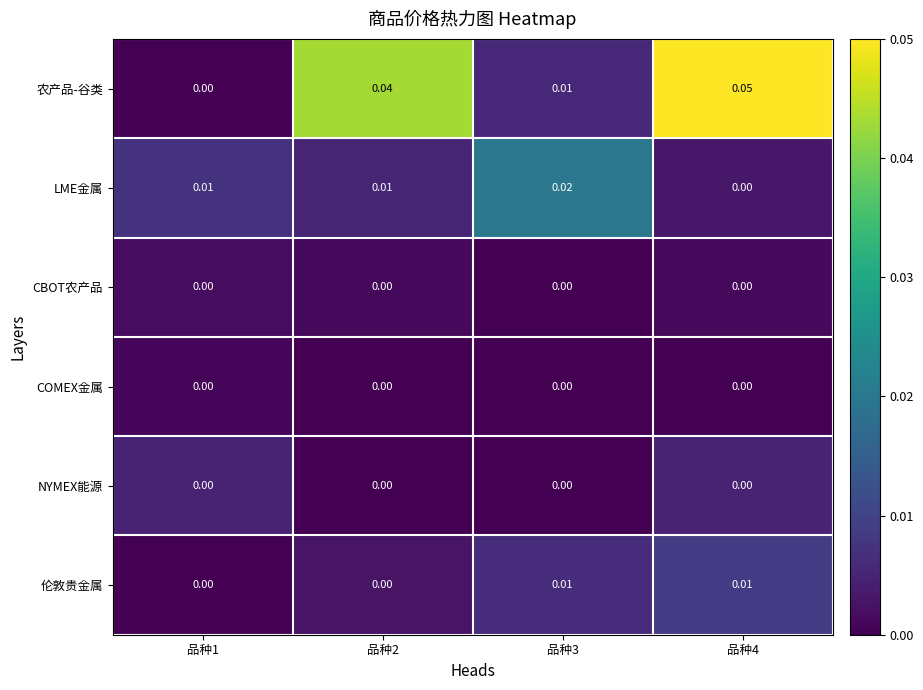

Which series changed the most between 品种3 and 品种4?

农产品-谷类